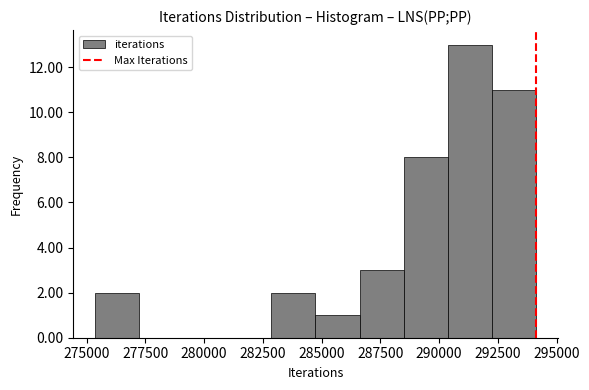

Read against the x-axis, roughly where is the centre of the tallest bar?

291500